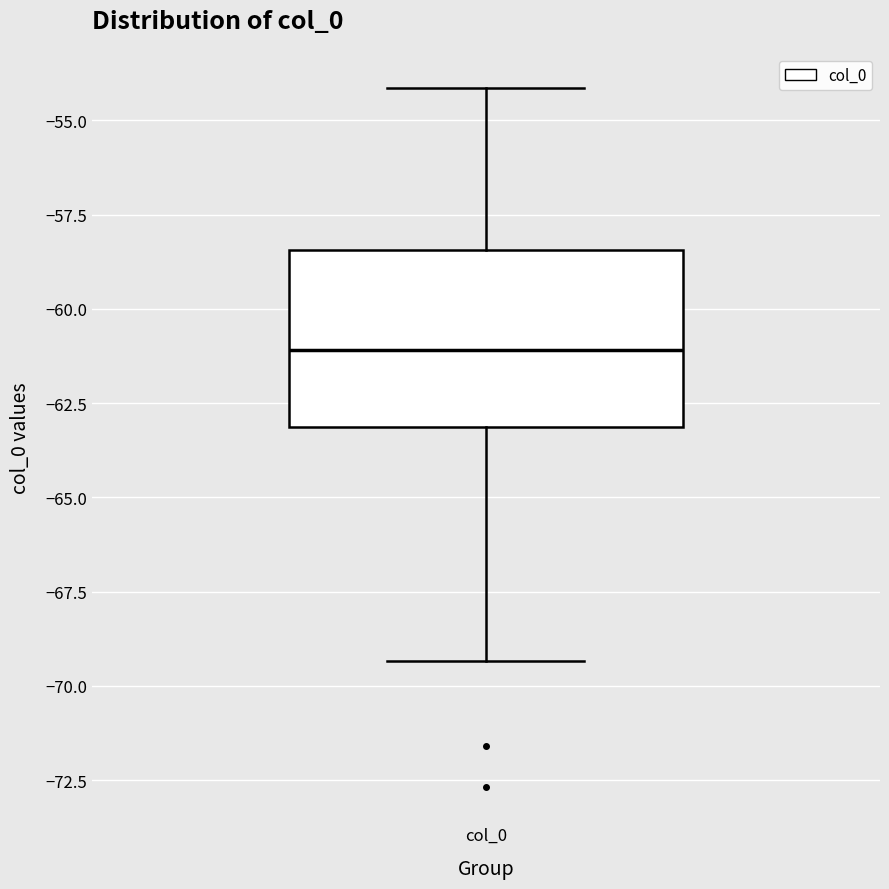

Where does the upper whisker of the box for col_0 end on the y-axis? The values are not printed on the chart, so give them approximately, as read against the axis.

-54.0